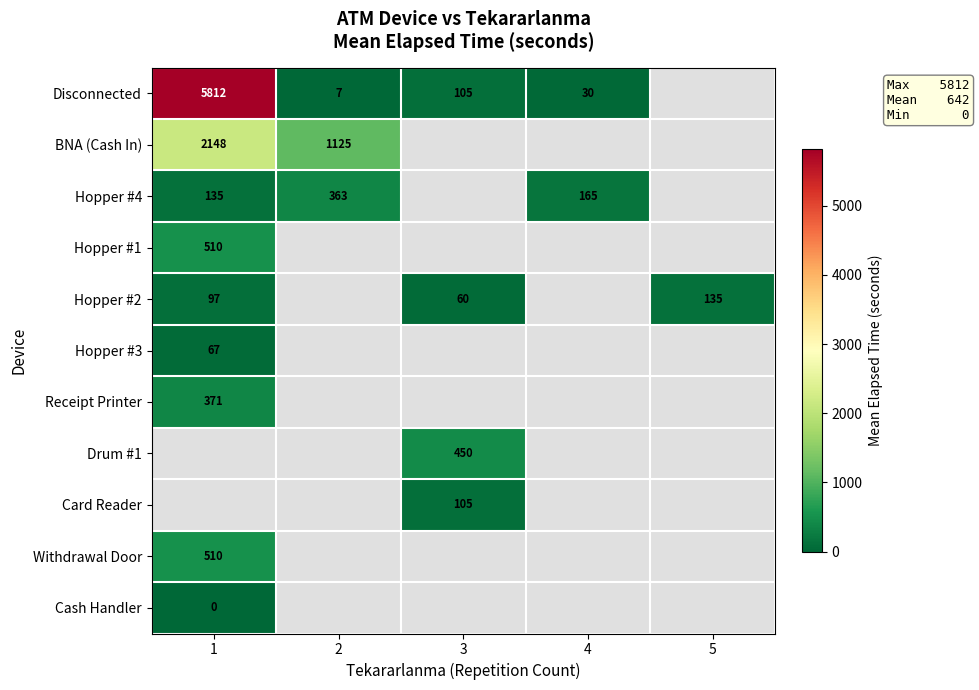

The Hopper #4 series shows 93.4 at 4. True or false?

False